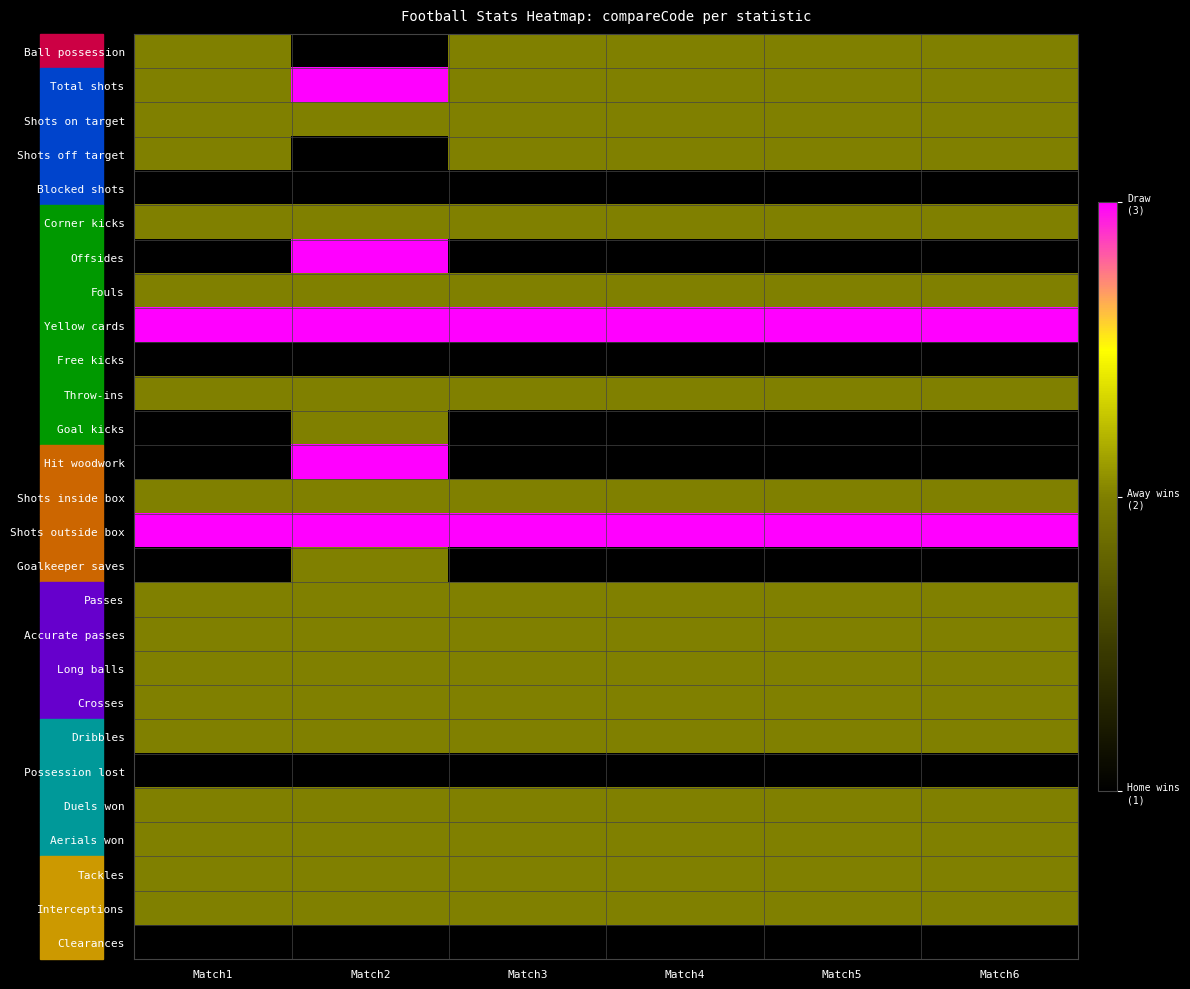

Rank the series at Match2 from lowest to highest value.

Ball possession, Shots off target, Blocked shots, Free kicks, Possession lost, Clearances, Shots on target, Corner kicks, Fouls, Throw-ins, Goal kicks, Shots inside box, Goalkeeper saves, Passes, Accurate passes, Long balls, Crosses, Dribbles, Duels won, Aerials won, Tackles, Interceptions, Total shots, Offsides, Yellow cards, Hit woodwork, Shots outside box